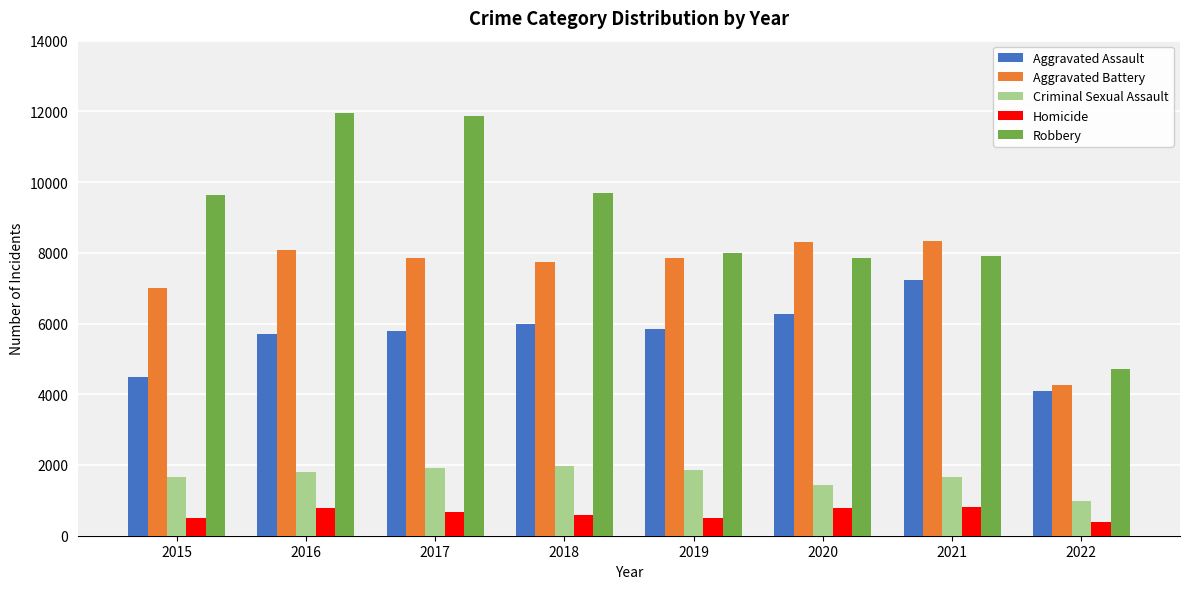

What is the sum of all Robbery values?

71627